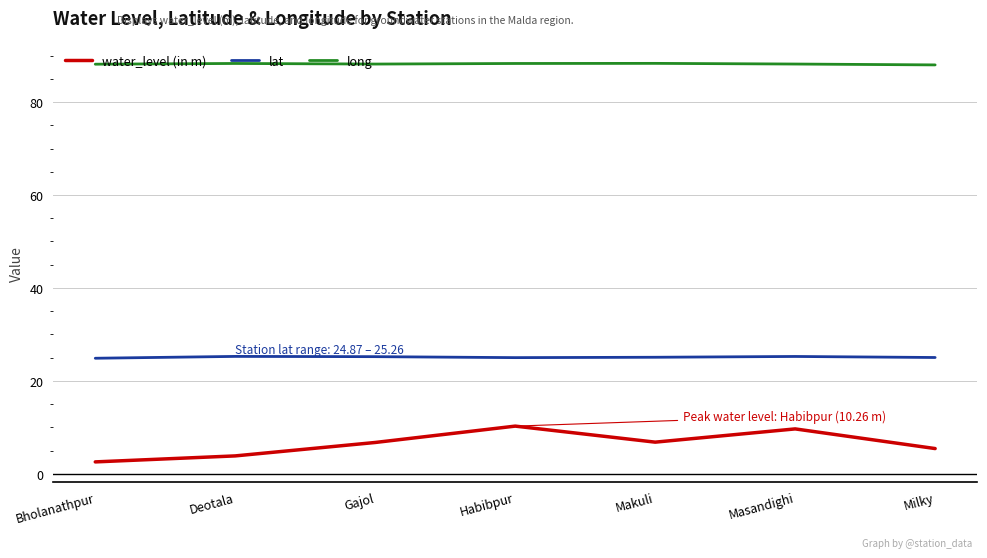

Which series has the largest range (max minus min)?

water_level (in m)